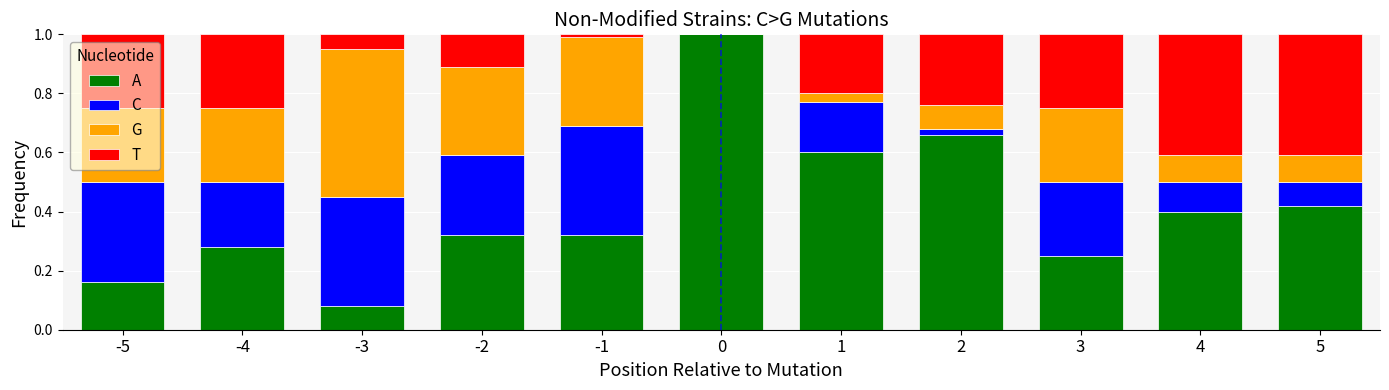

What is the sum of the A values at 4 and -3?

0.5